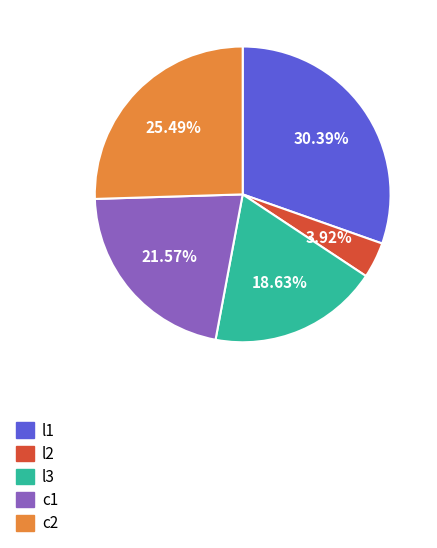

What is the ratio of the value at l2 to the value at l1?

0.1